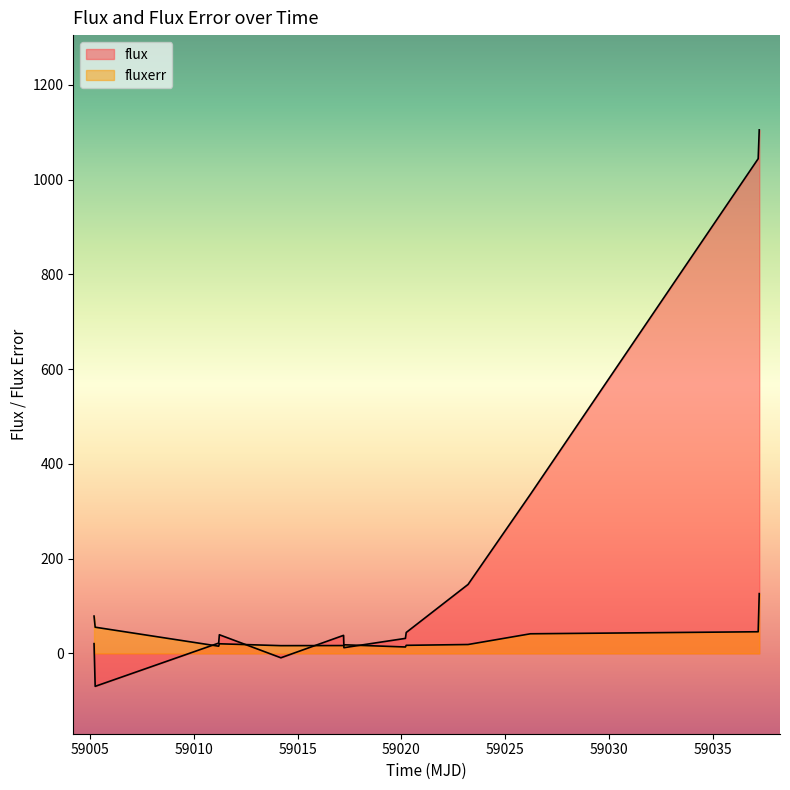

List the series in order of their overall mean, highest first.

flux, fluxerr